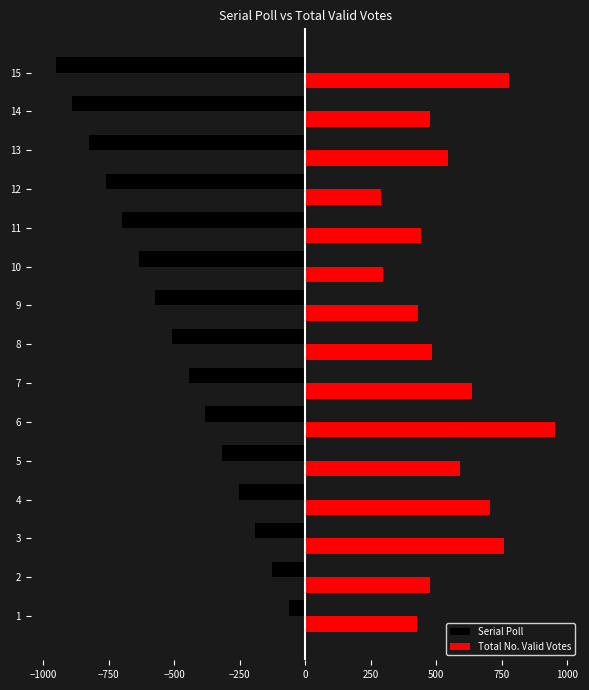

What is the greatest value displayed?

953.0